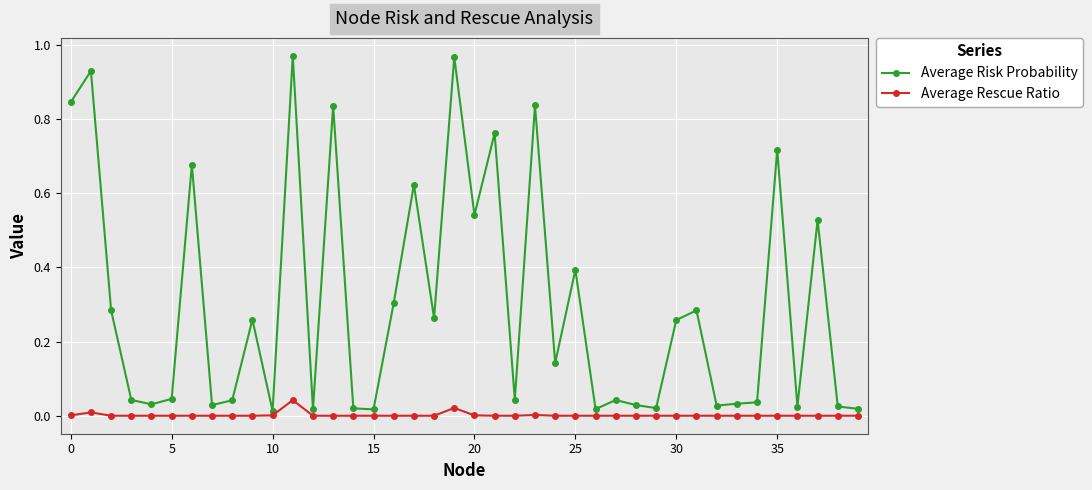

True or false: Average Risk Probability has more than 1 points higher than both neighbors.

True